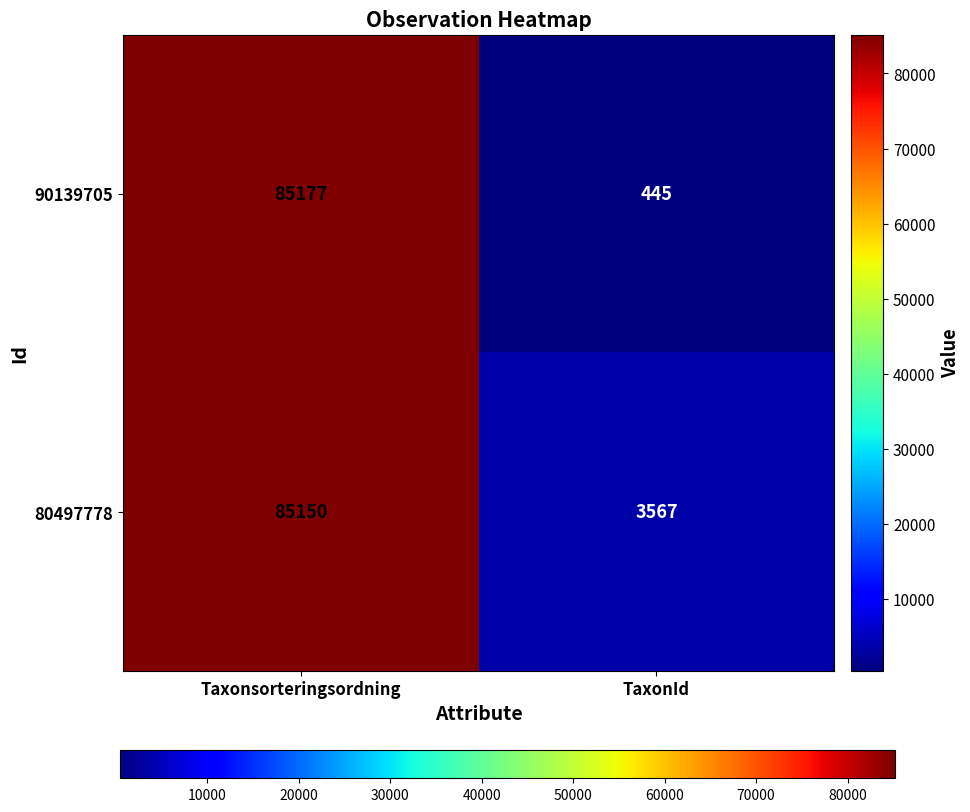

The value of 90139705 at TaxonId is 445. True or false?

True